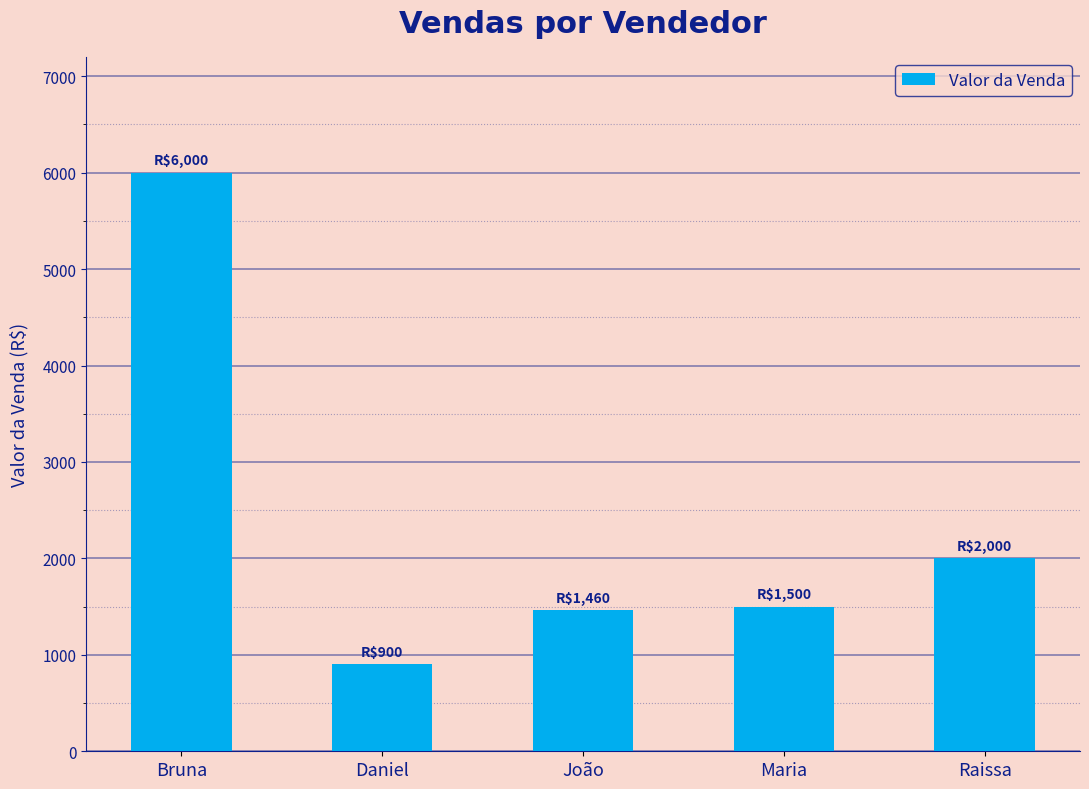

What is the change in value from Bruna to Raissa?

-4000